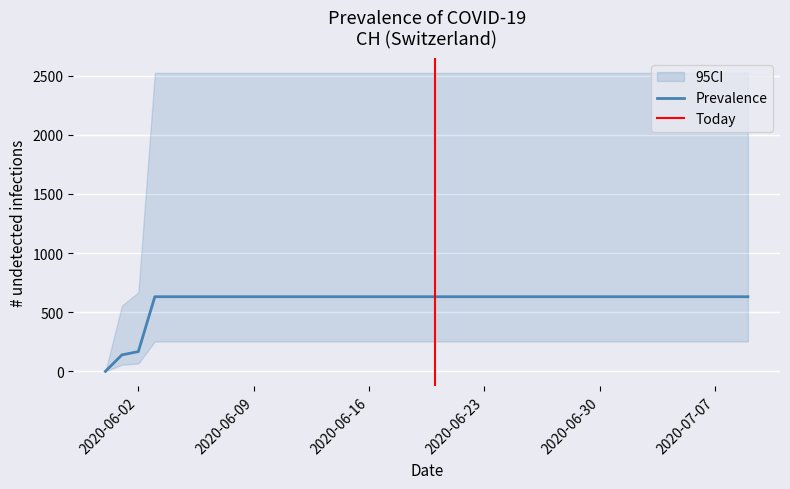

Reading right to left, what are all the values shown in this chart?

631	631	631	631	631	631	631	631	631	631	631	631	631	631	631	631	631	631	631	631	631	631	631	631	631	631	631	631	631	631	631	631	631	631	631	631	631	167	139	0